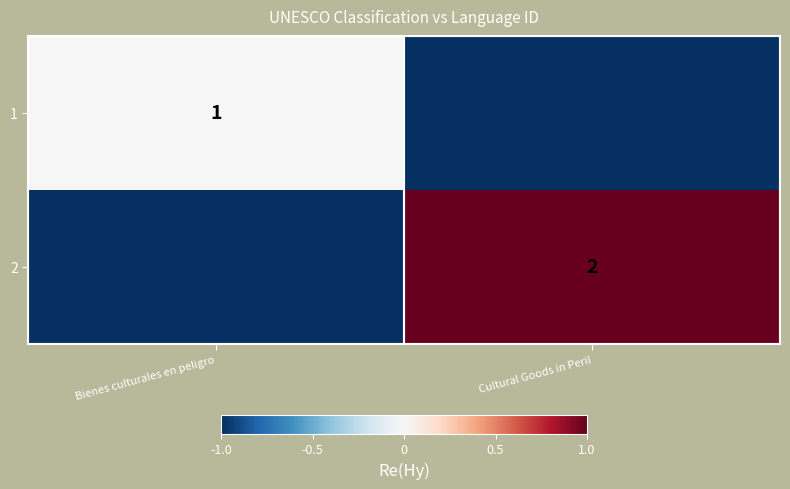

What is the approximate value of 2 at Bienes culturales en peligro?

-1